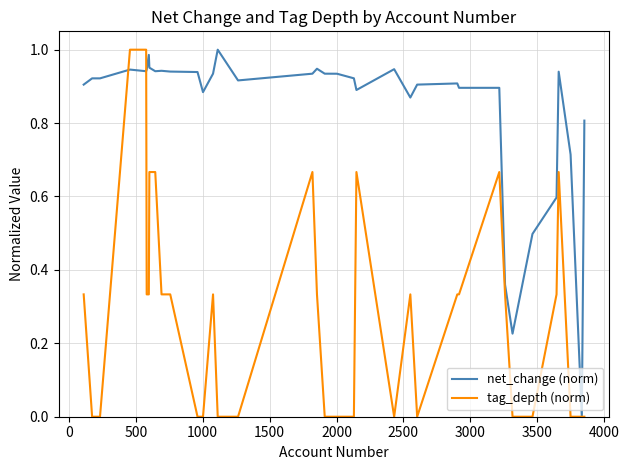

Rank the series by their average value, from lowest to highest.

tag_depth (norm), net_change (norm)